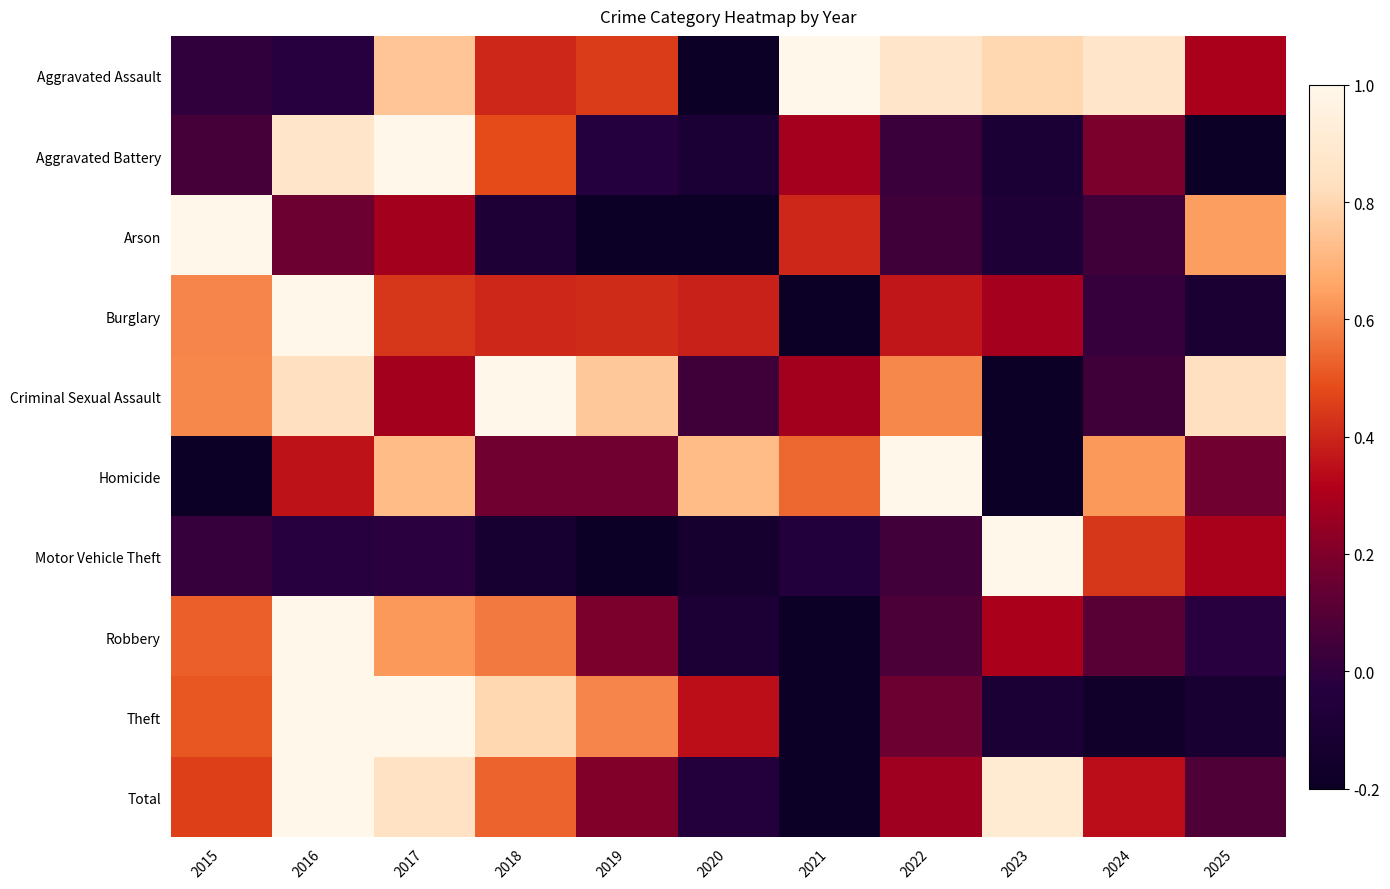

Reading right to left, transcribe all the data shown in this chart.

Aggravated Assault: 2025=0.3	2024=0.9	2023=0.8	2022=0.9	2021=1.0	2020=-0.2	2019=0.4	2018=0.4	2017=0.8	2016=-0.0	2015=-0.0
Aggravated Battery: 2025=-0.2	2024=0.2	2023=-0.1	2022=0.0	2021=0.3	2020=-0.1	2019=-0.0	2018=0.5	2017=1.0	2016=0.9	2015=0.1
Arson: 2025=0.6	2024=0.0	2023=-0.1	2022=0.0	2021=0.4	2020=-0.2	2019=-0.2	2018=-0.1	2017=0.3	2016=0.2	2015=1.0
Burglary: 2025=-0.1	2024=0.0	2023=0.3	2022=0.4	2021=-0.2	2020=0.4	2019=0.4	2018=0.4	2017=0.4	2016=1.0	2015=0.6
Criminal Sexual Assault: 2025=0.8	2024=0.0	2023=-0.2	2022=0.6	2021=0.3	2020=0.0	2019=0.8	2018=1.0	2017=0.3	2016=0.8	2015=0.6
Homicide: 2025=0.2	2024=0.6	2023=-0.2	2022=1.0	2021=0.5	2020=0.7	2019=0.2	2018=0.2	2017=0.7	2016=0.4	2015=-0.2
Motor Vehicle Theft: 2025=0.3	2024=0.4	2023=1.0	2022=0.0	2021=-0.1	2020=-0.1	2019=-0.2	2018=-0.1	2017=-0.0	2016=-0.0	2015=0.0
Robbery: 2025=-0.0	2024=0.1	2023=0.3	2022=0.1	2021=-0.2	2020=-0.1	2019=0.2	2018=0.6	2017=0.6	2016=1.0	2015=0.5
Theft: 2025=-0.1	2024=-0.2	2023=-0.1	2022=0.2	2021=-0.2	2020=0.3	2019=0.6	2018=0.8	2017=1.0	2016=1.0	2015=0.5
Total: 2025=0.1	2024=0.3	2023=0.9	2022=0.3	2021=-0.2	2020=-0.0	2019=0.2	2018=0.5	2017=0.8	2016=1.0	2015=0.5